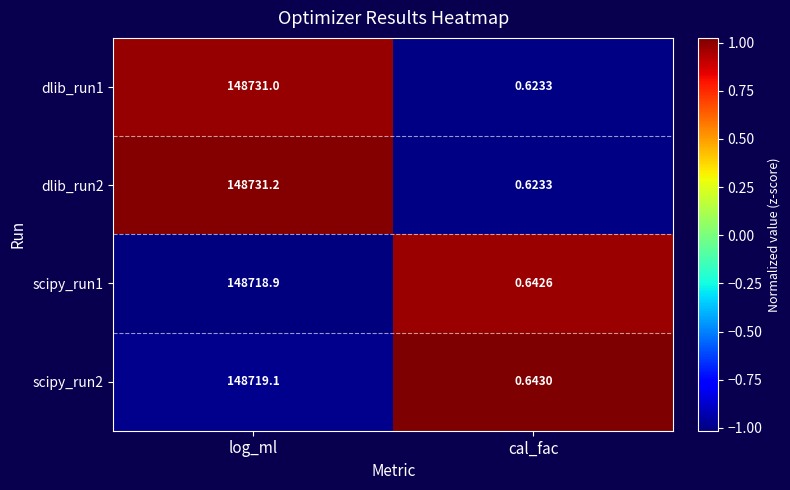

At which category is the sum across all series the highest?

log_ml